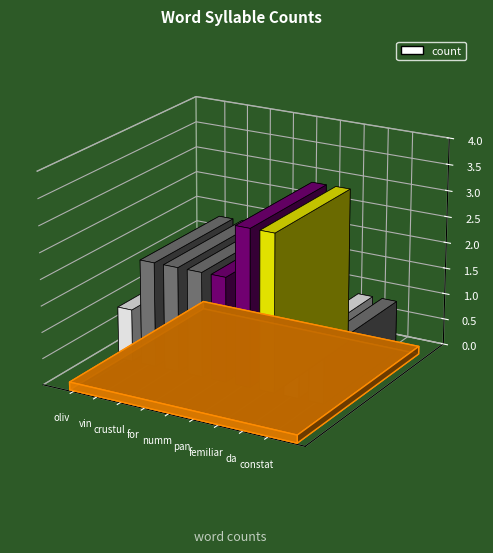

Where does the data first go above 2?

pan